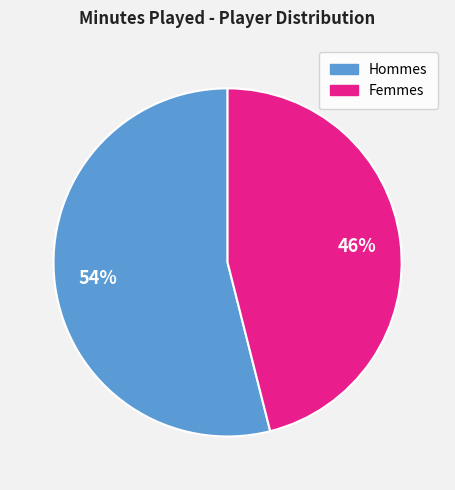

Is there a majority slice in this chart?

Yes